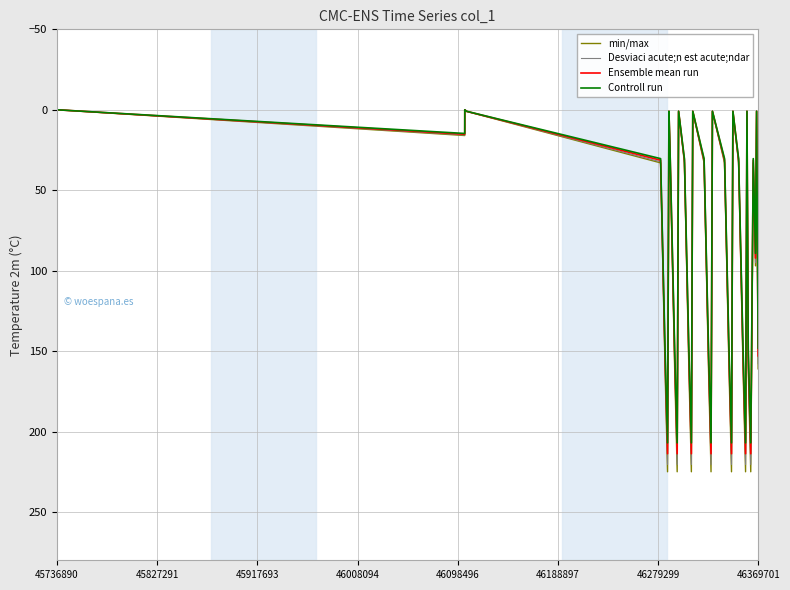

How many values in the Ensemble mean run series are below 92?

18